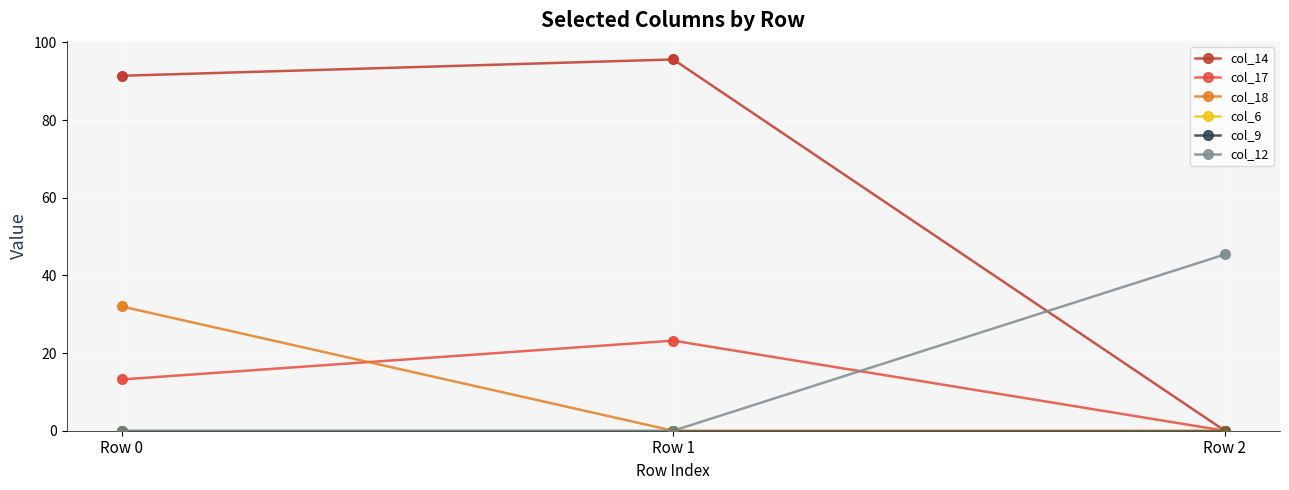

What is the total value across all series at Row 2?

45.4